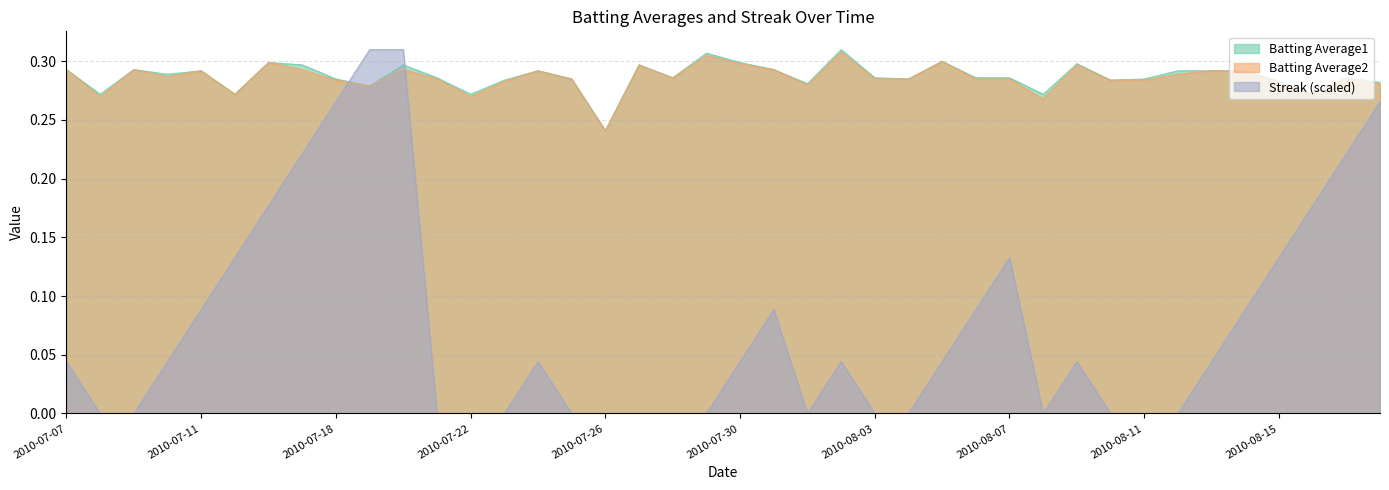

Which series has the largest range (max minus min)?

Streak (scaled)